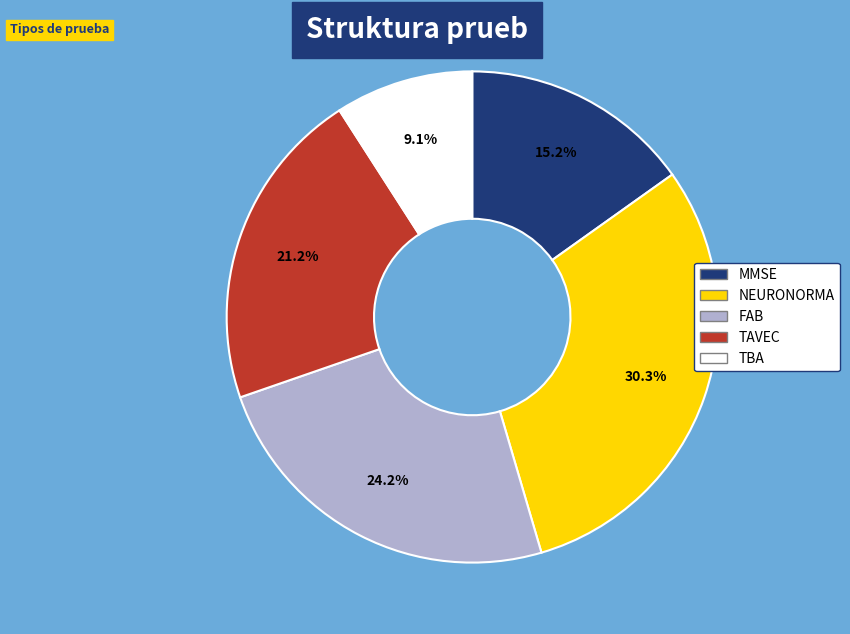

Which category has the biggest portion of the pie?

NEURONORMA